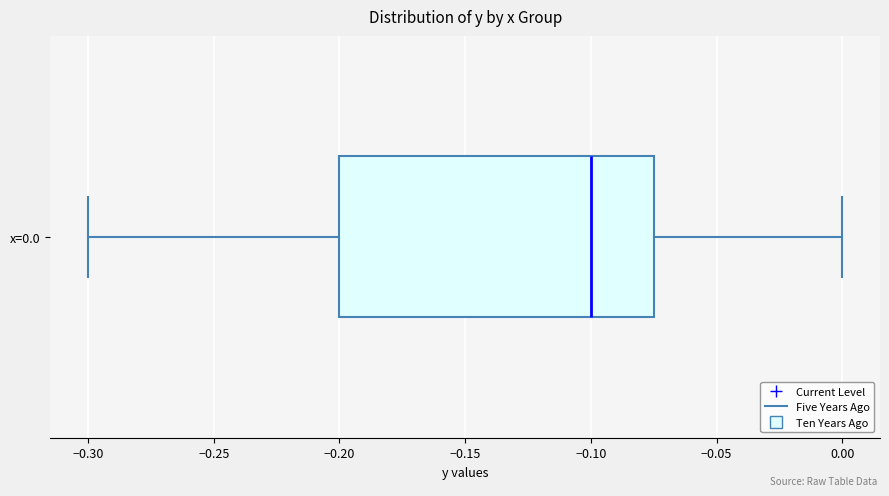

Transcribe this box plot: give where the median line is, the range the box spans, and where the two whiskers end, as read against the x-axis. The values are not printed on the chart, so give them approximately, as read against the axis.

median -0.100, box -0.200 to -0.075, whiskers -0.300 to 0.000